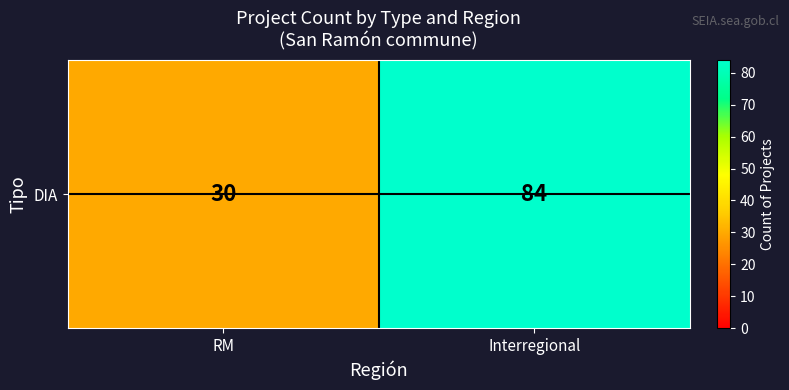

What is the difference between the maximum and minimum values?

54